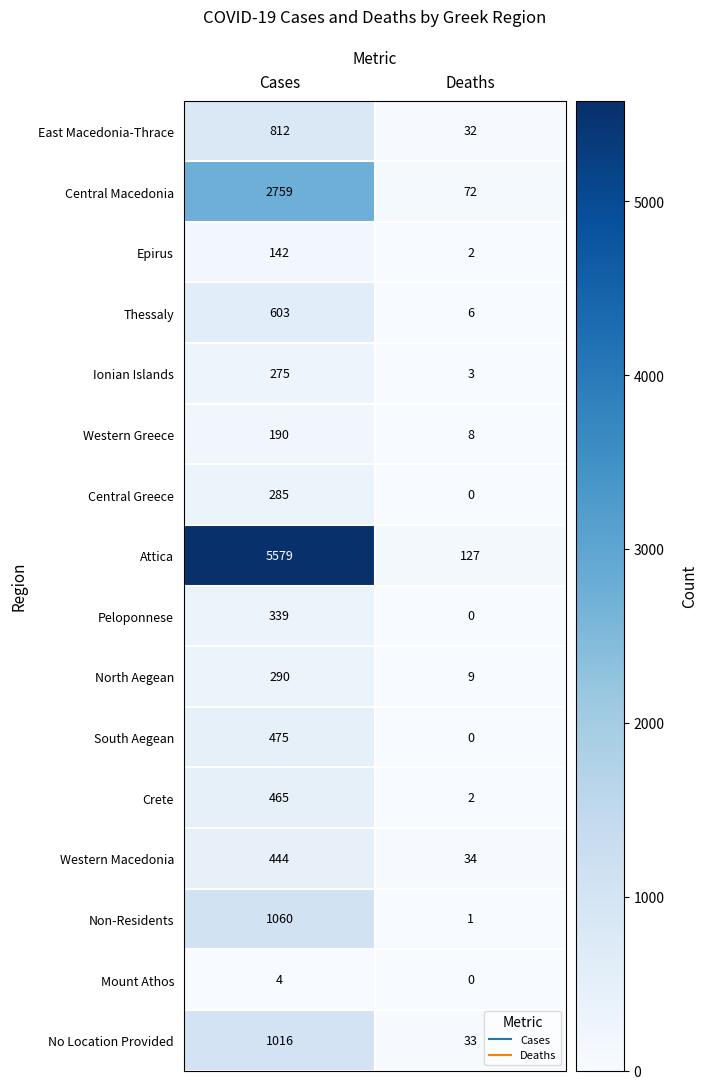

What is the difference between the highest and lowest values at Deaths?

127